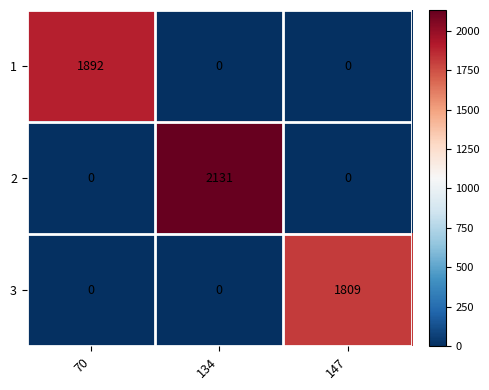

The value of 2 at 147 is 0. True or false?

True